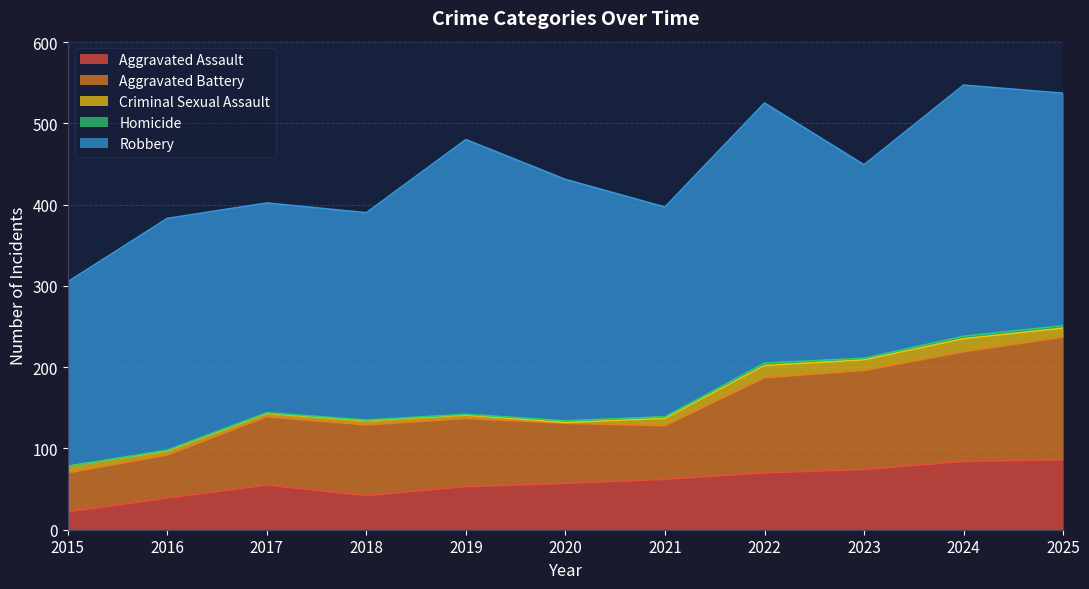

True or false: Criminal Sexual Assault has more than 2 points higher than both neighbors.

True